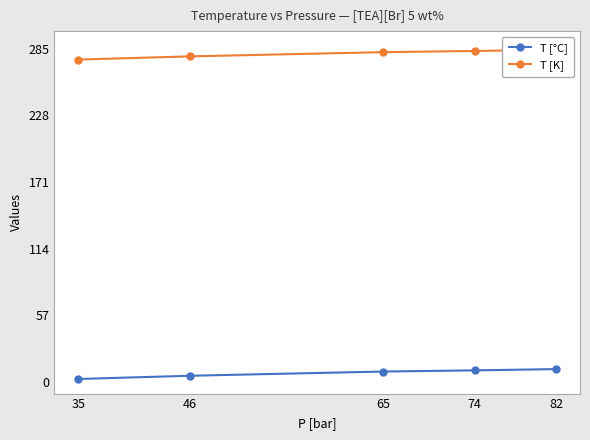

At 74, list the series in order from largest to smallest.

T [K], T [°C]